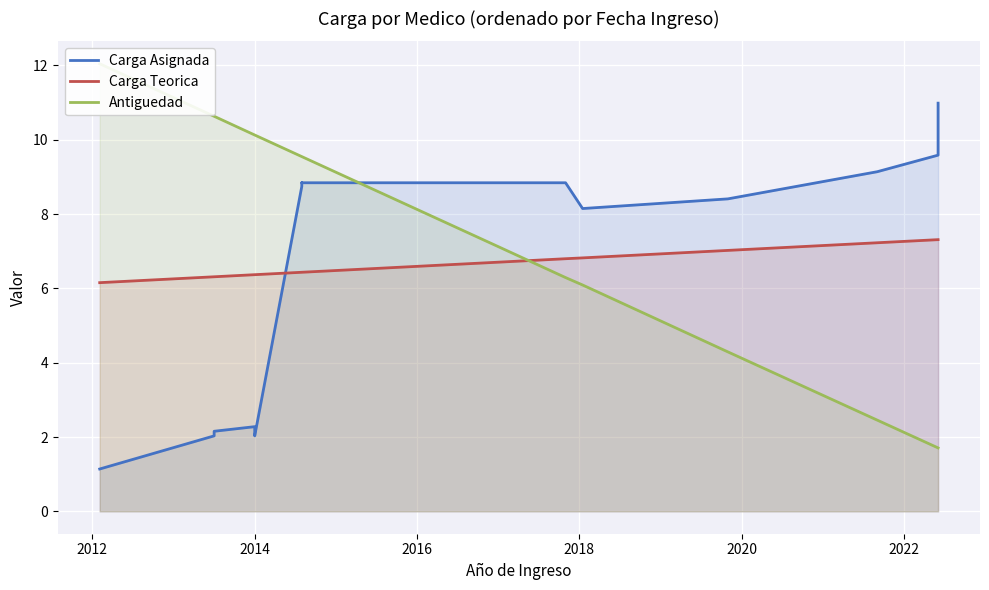

At which category is the sum across all series the highest?

2022